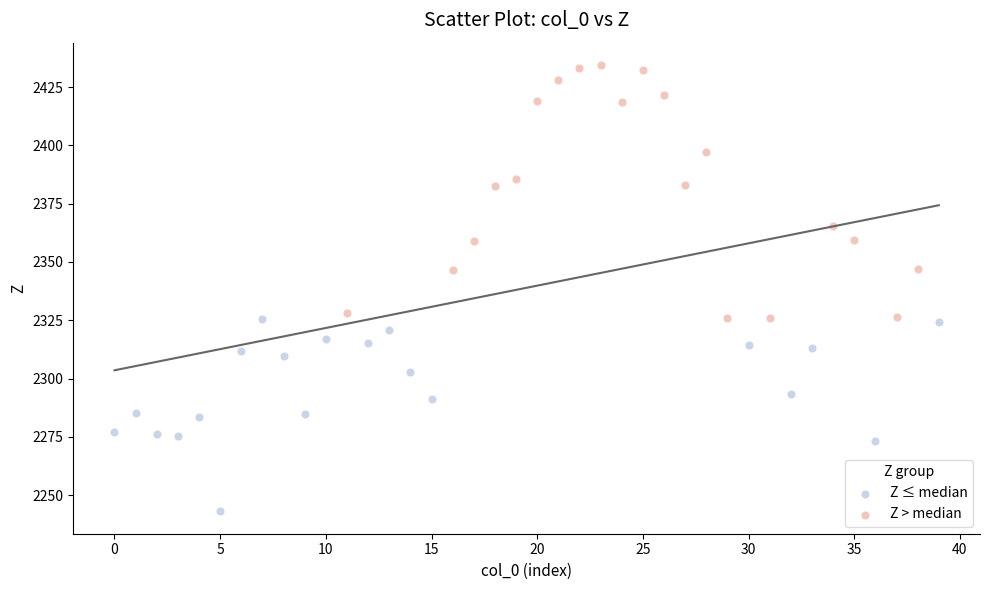

Which series reaches the minimum Y coordinate?

Z ≤ median